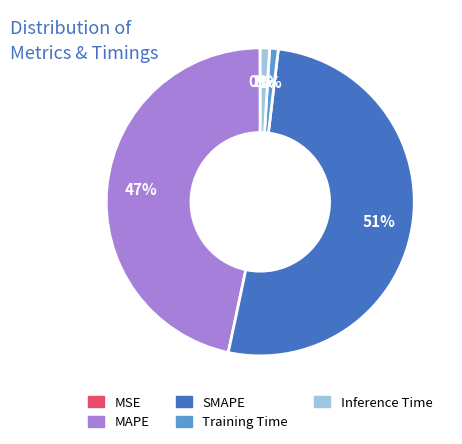

Approximately how many times larger is the value at SMAPE compared to MAPE?

1.1